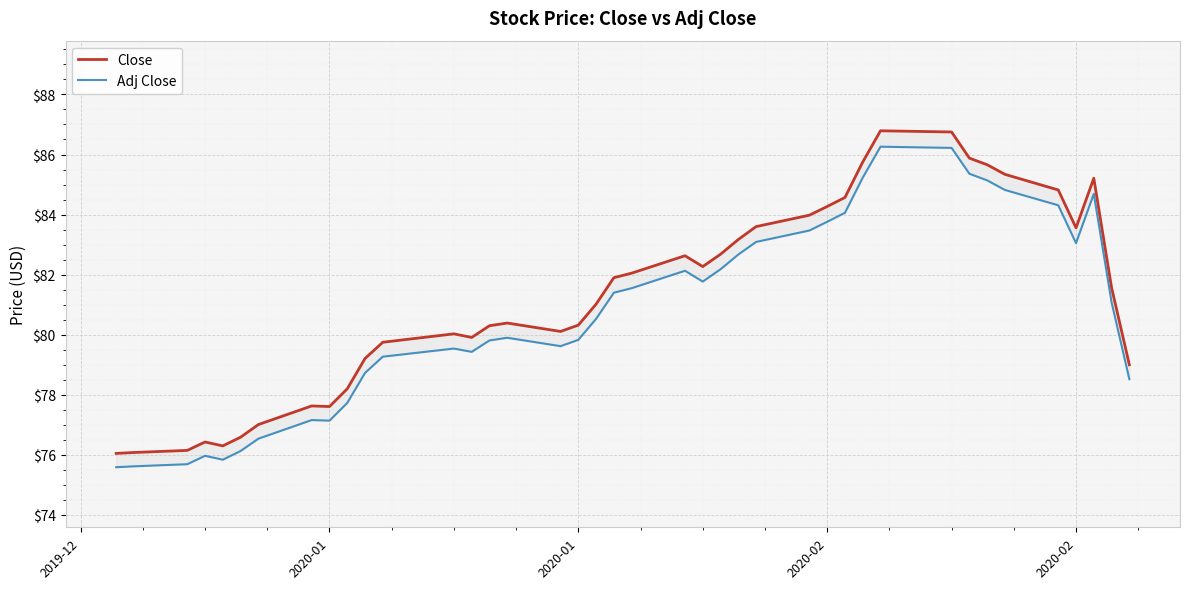

True or false: Adj Close has more than 2 points higher than both neighbors.

True